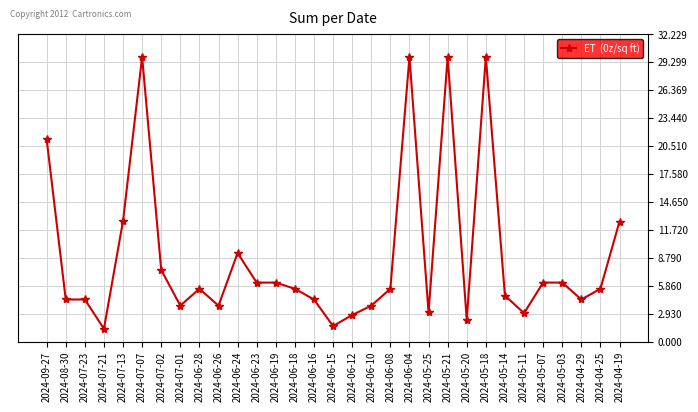

What is the value of the 13th point from the left?

6.2